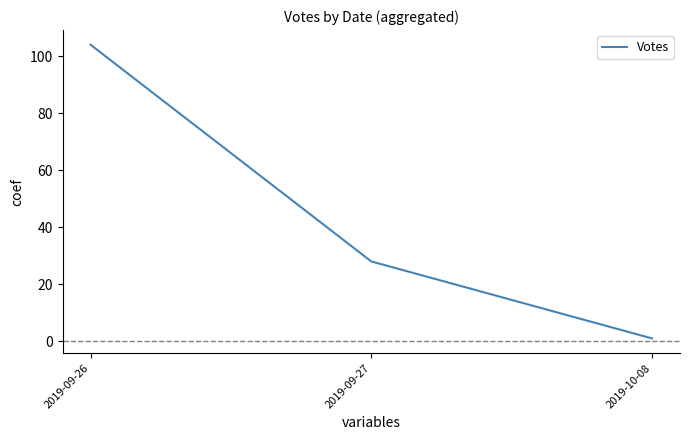

Which category has the lowest value across all series?

2019-10-08